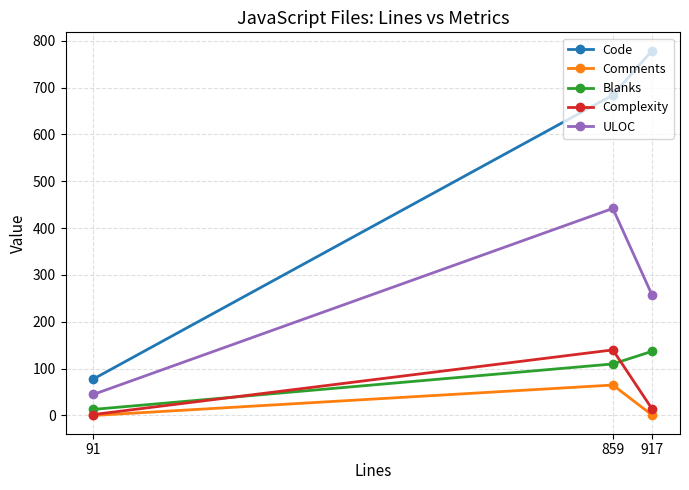

How many ULOC values are between 45 and 442?

3